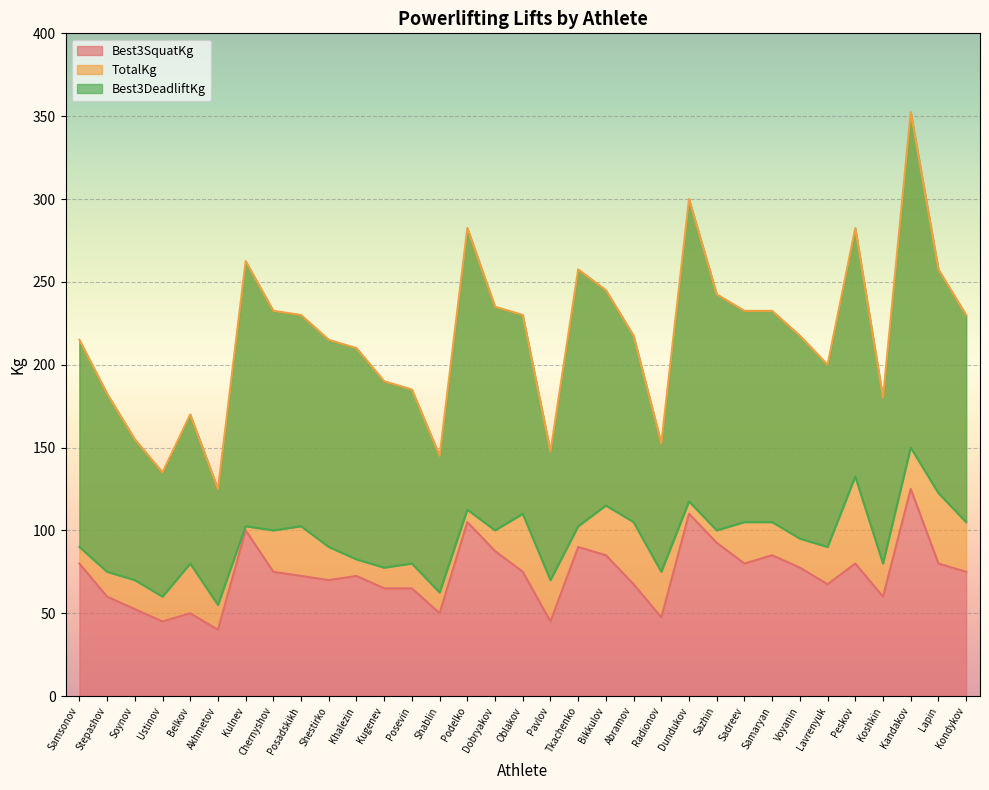

Which series has the widest spread of values?

TotalKg